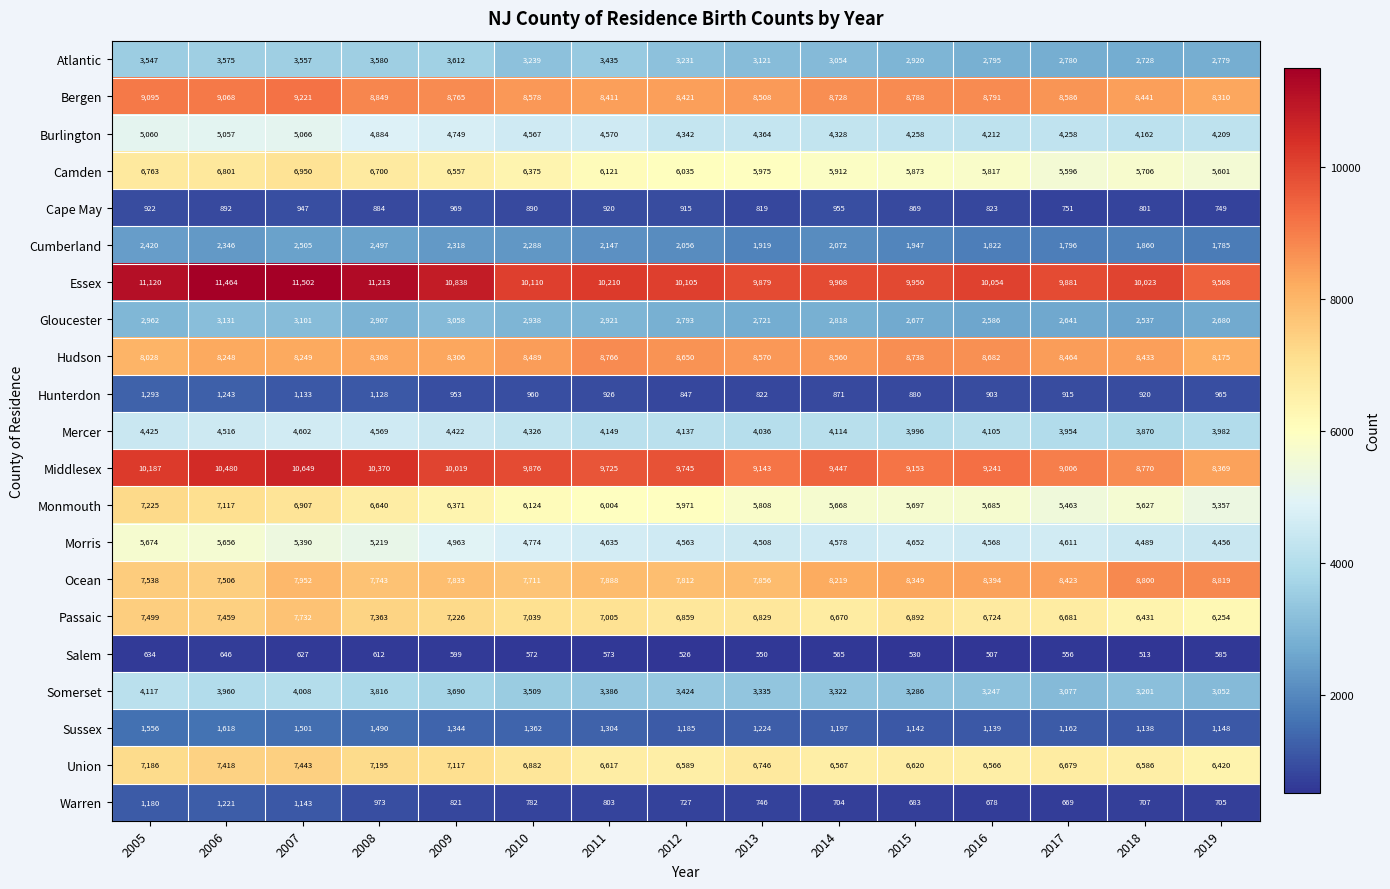

Rank the series by their maximum value, from lowest to highest.

Salem, Cape May, Warren, Hunterdon, Sussex, Cumberland, Gloucester, Atlantic, Somerset, Mercer, Burlington, Morris, Camden, Monmouth, Union, Passaic, Hudson, Ocean, Bergen, Middlesex, Essex